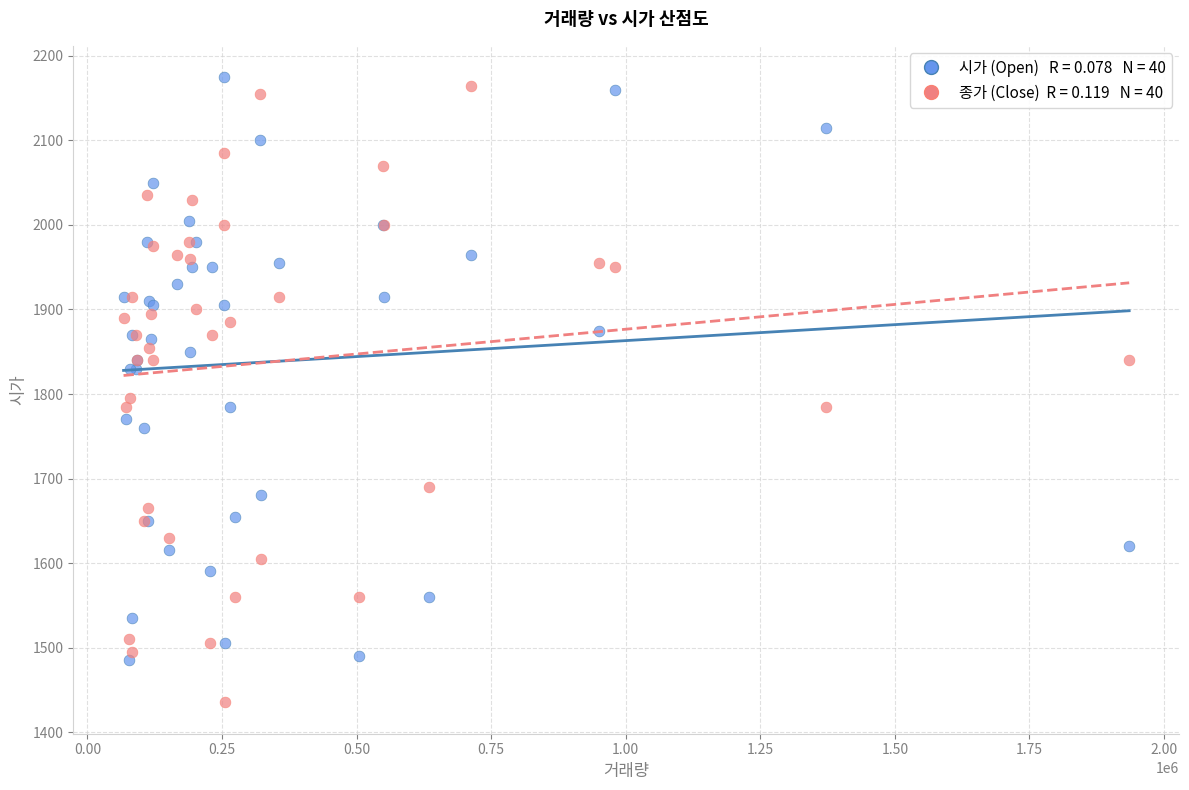

Across all series, what Y value is closest to 1805?

1795